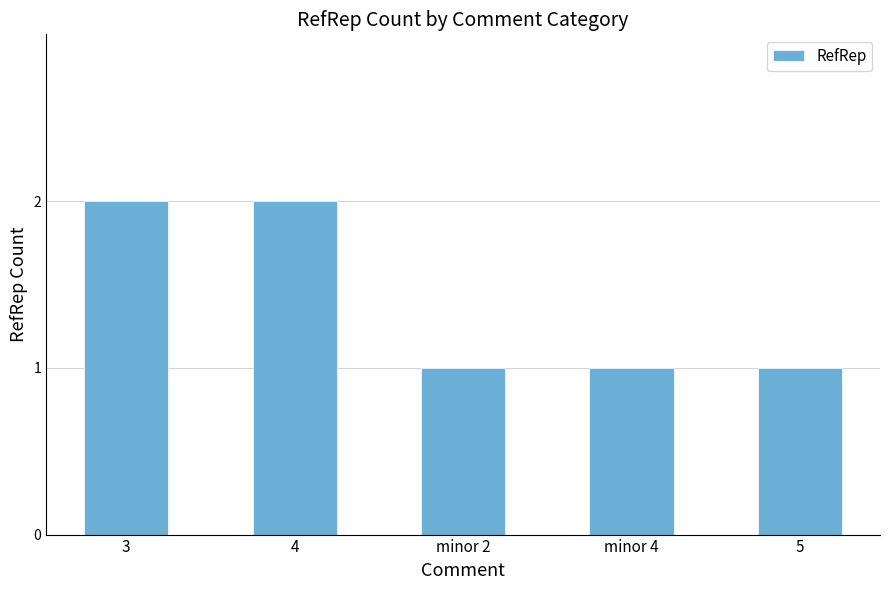

Count the number of categories in the chart.

5